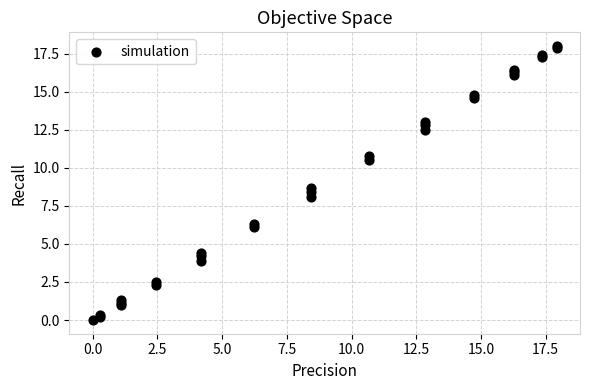

What Y value in the scatter plot is closest to 9?

8.7